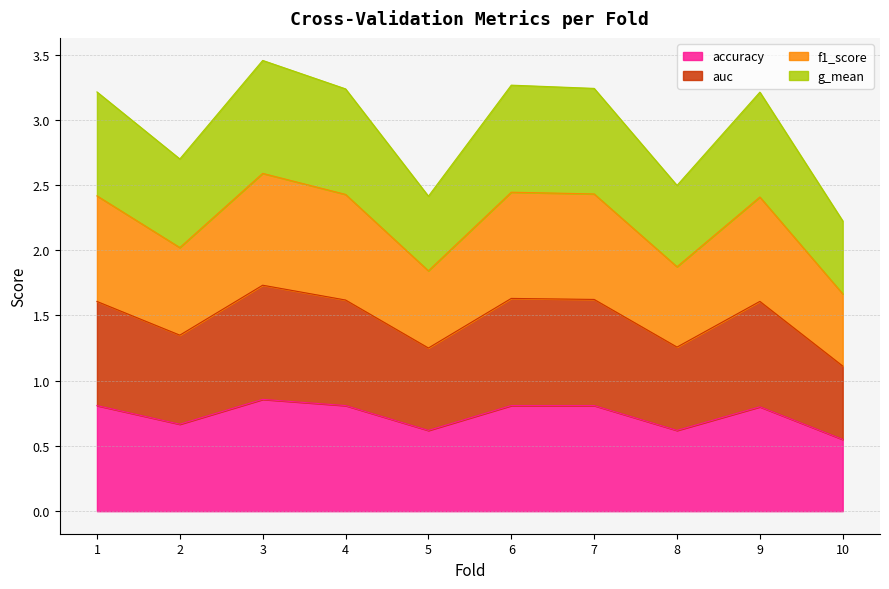

Which has a higher value, 3 or 5?

3